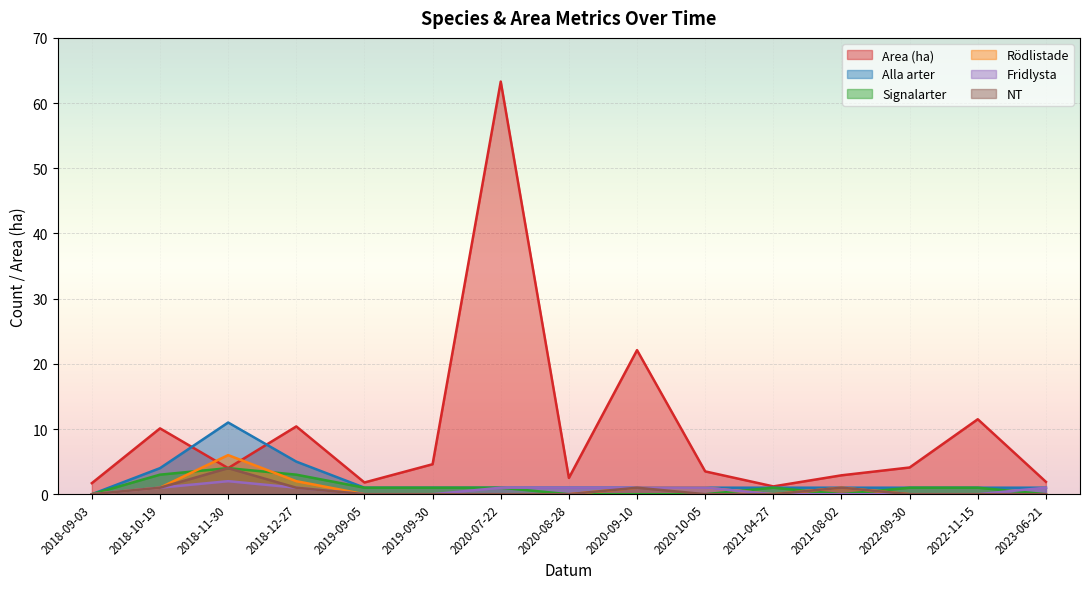

How many lines are shown in the chart?

6